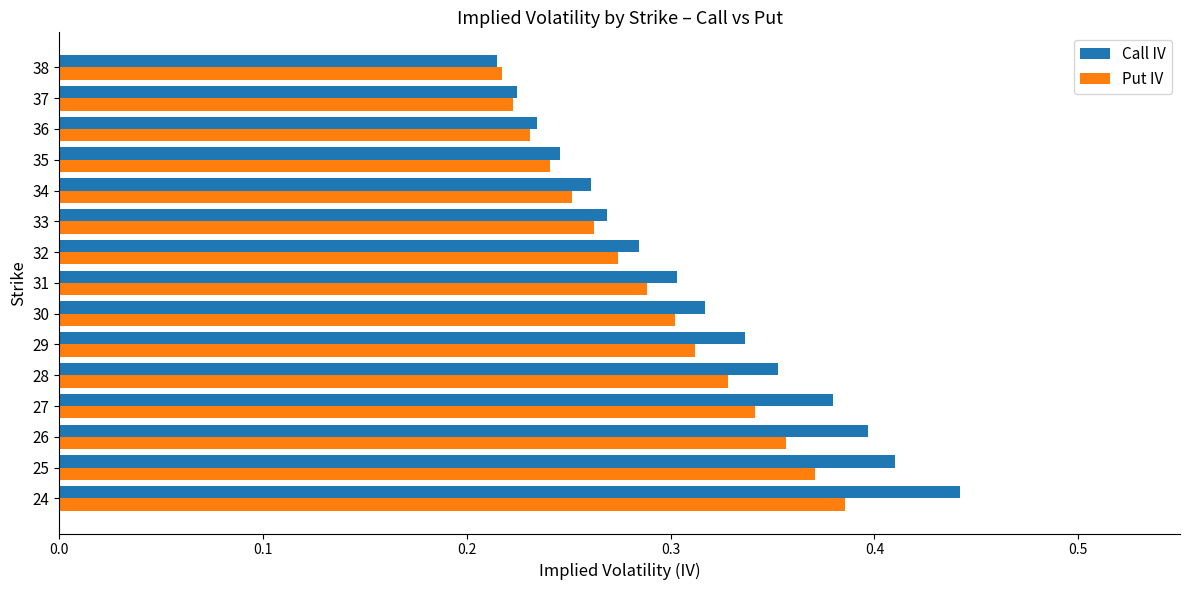

List the series in order of their peak value, lowest first.

Put IV, Call IV